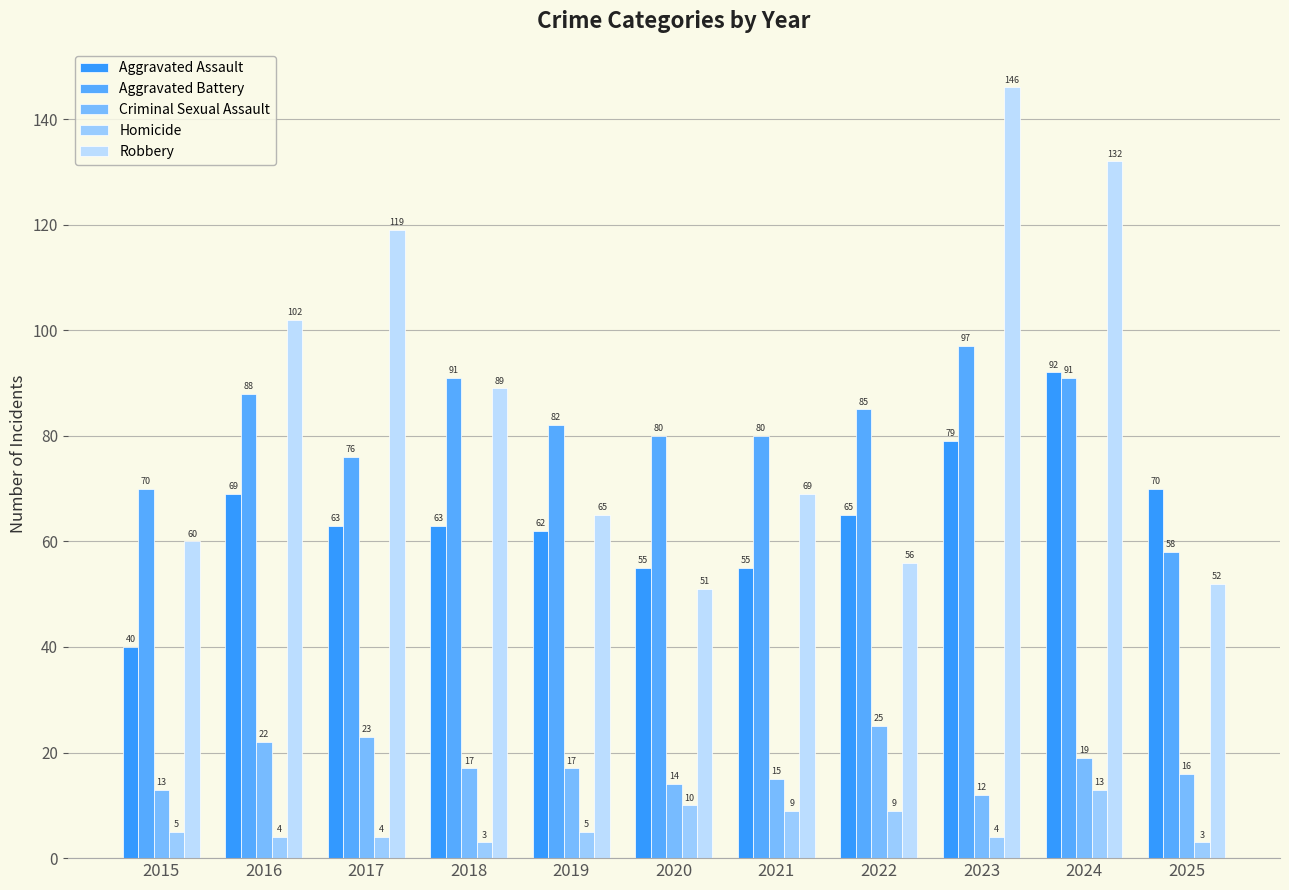

What is the minimum value for Robbery?

51